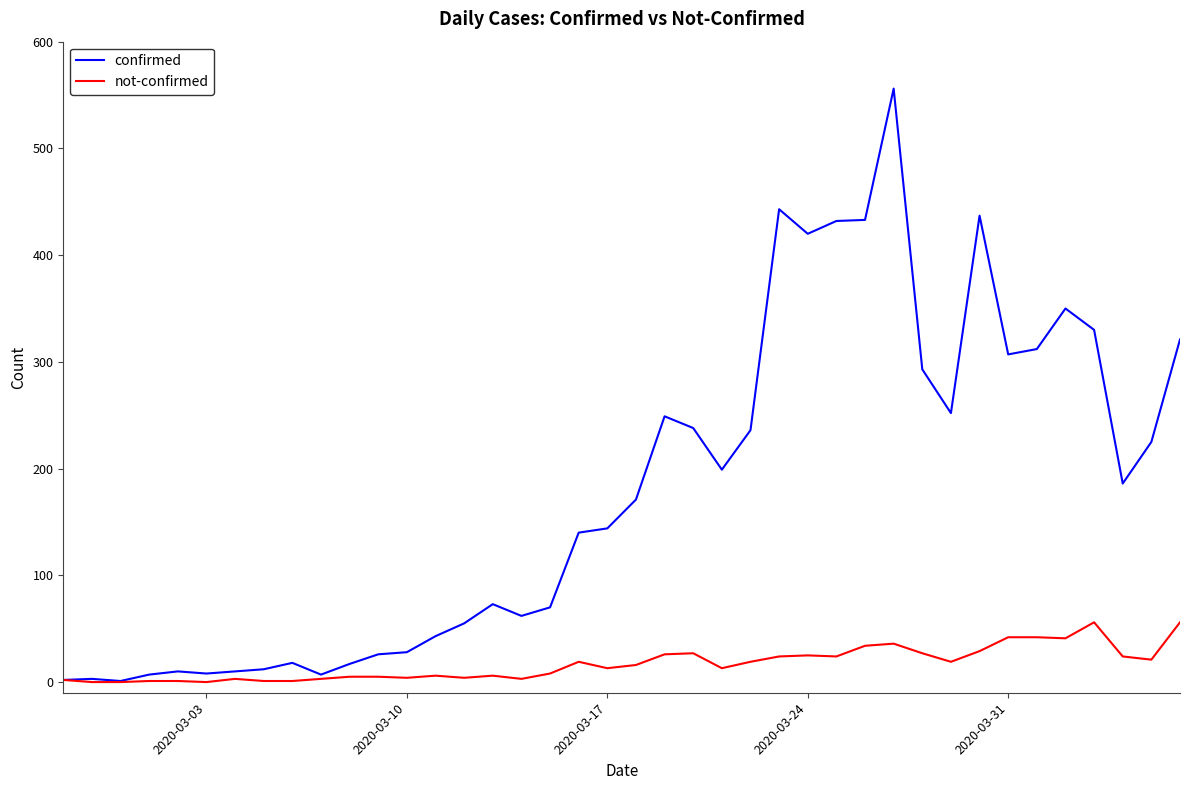

Which series has the largest range (max minus min)?

confirmed